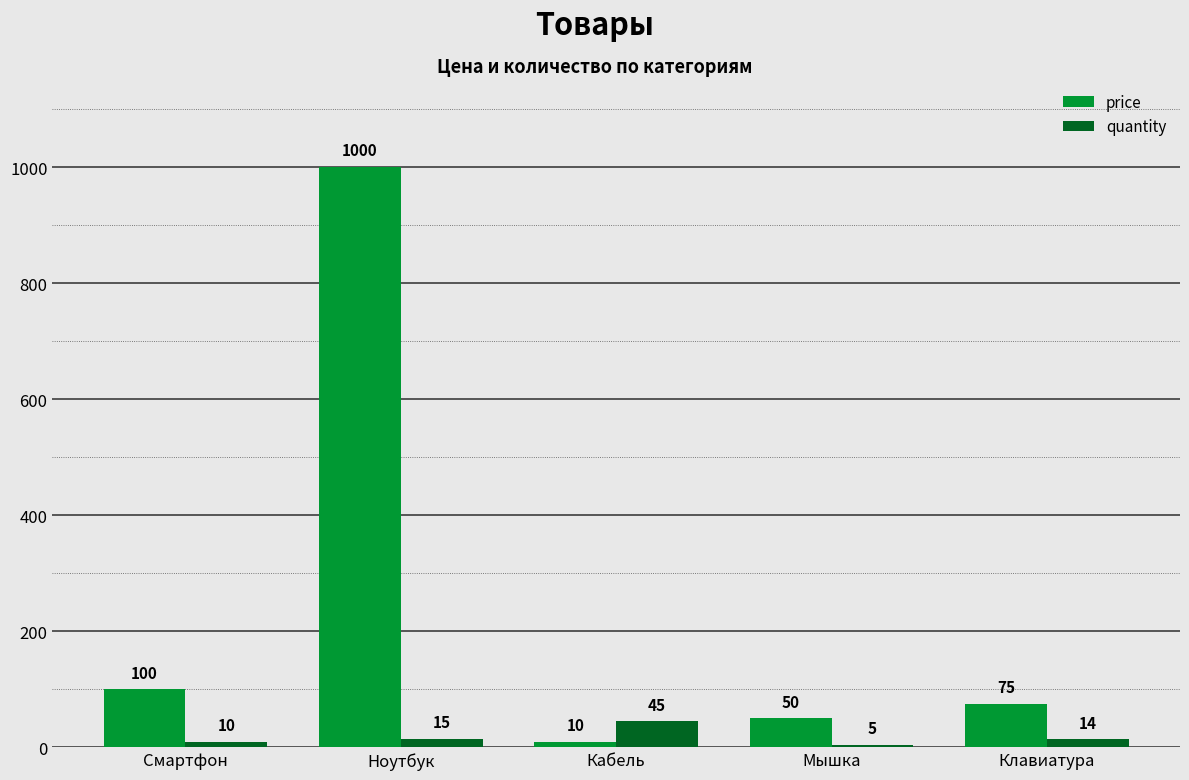

Which category has the lowest value in the price series?

Кабель